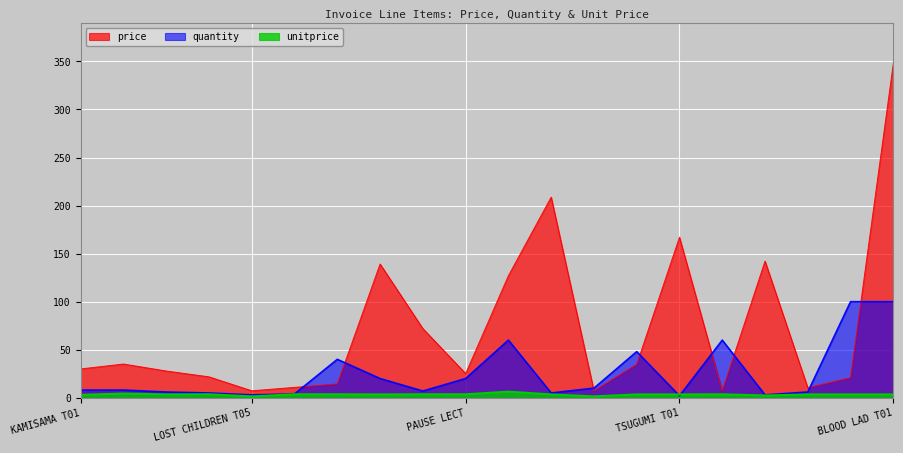

What position from the right is LOST CHILDREN T05?

16